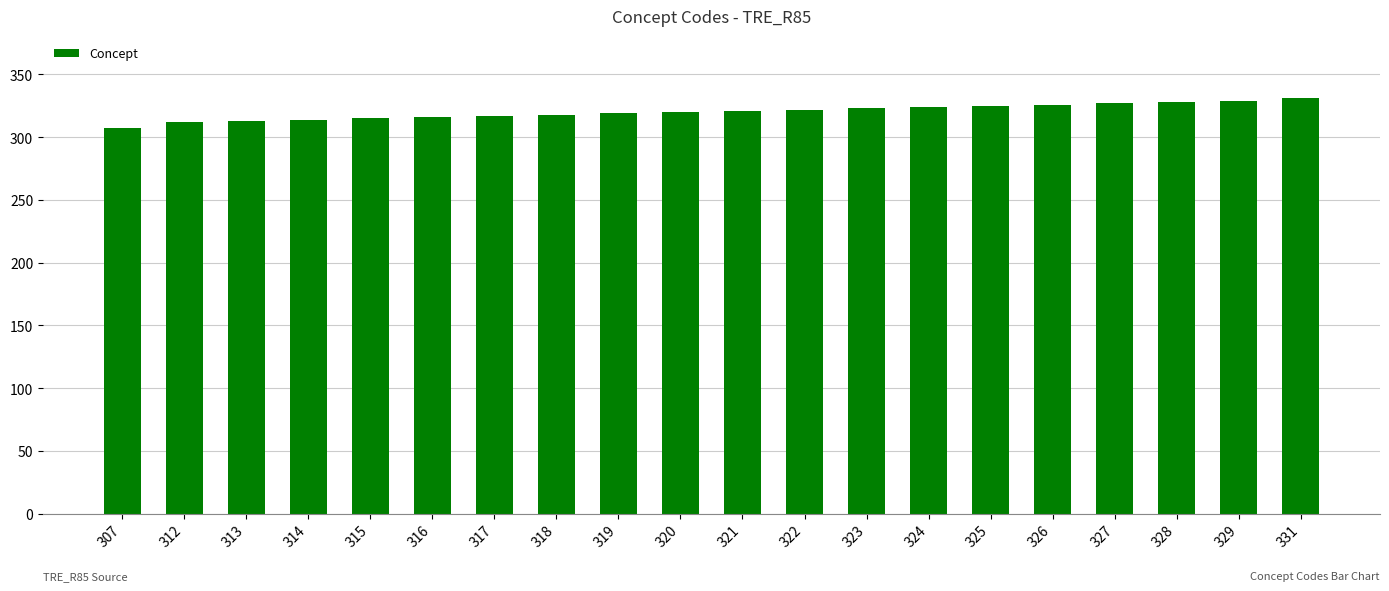

Count the number of data series in this chart.

1